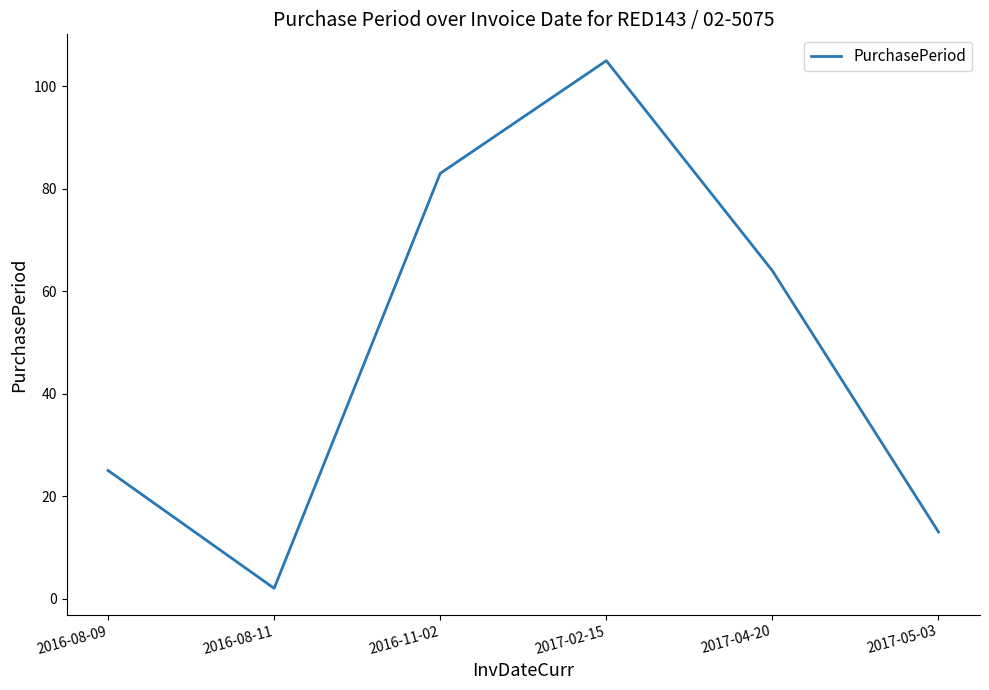

How many distinct data groups are displayed?

1